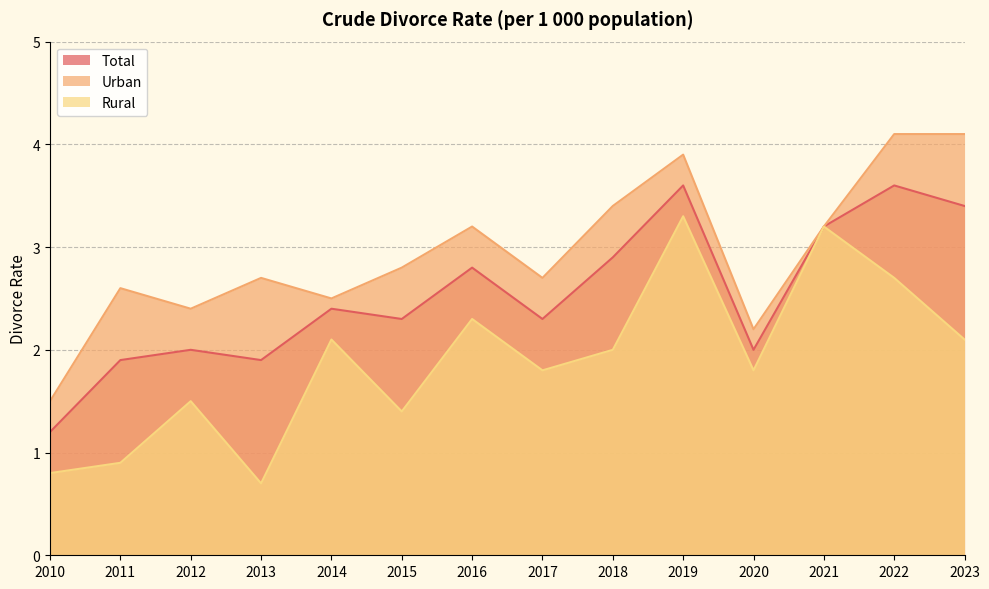

What is the highest value of the Urban series?

4.1